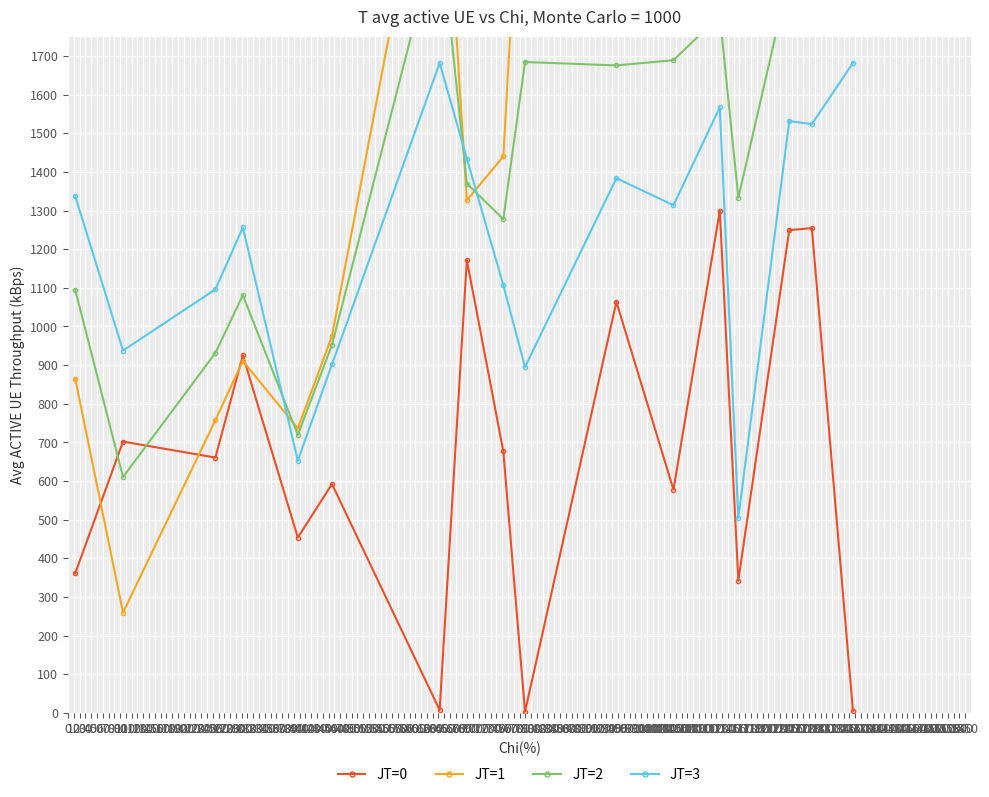

What is the average value of the JT=3 series?

1223.9